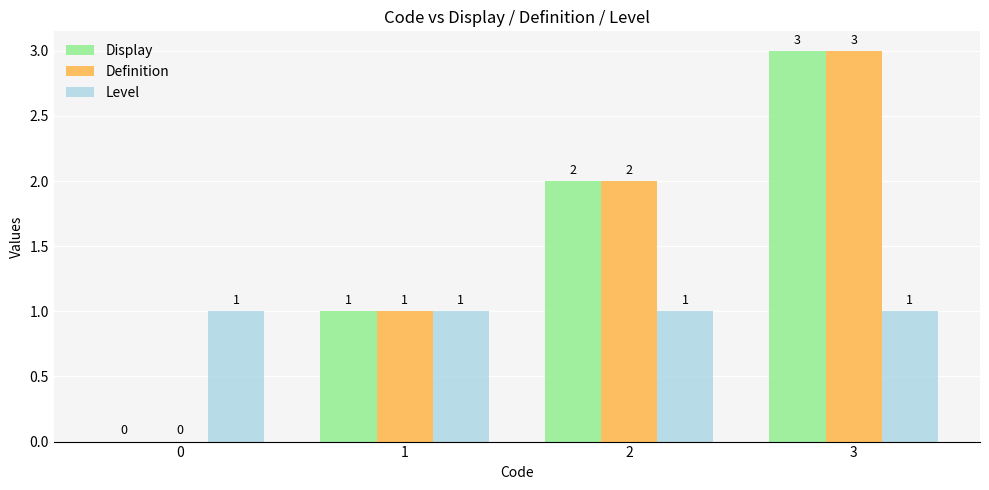

The value of Level at 0 is 1. True or false?

True